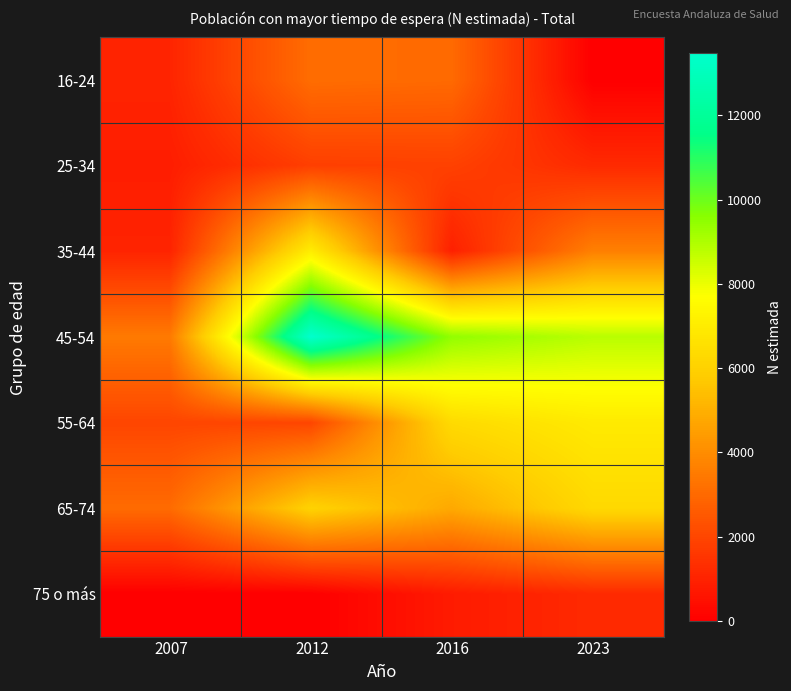

Reading left to right, transcribe all the data shown in this chart.

16-24: 2007=1051	2012=3102	2016=3021	2023=0
25-34: 2007=861	2012=1808	2016=1857	2023=1202
35-44: 2007=1030	2012=7012	2016=922	2023=3625
45-54: 2007=3469	2012=13472	2016=9442	2023=8816
55-64: 2007=1994	2012=1994	2016=6338	2023=6929
65-74: 2007=3052	2012=6030	2016=4798	2023=6271
75 o más: 2007=0	2012=0	2016=783	2023=1204